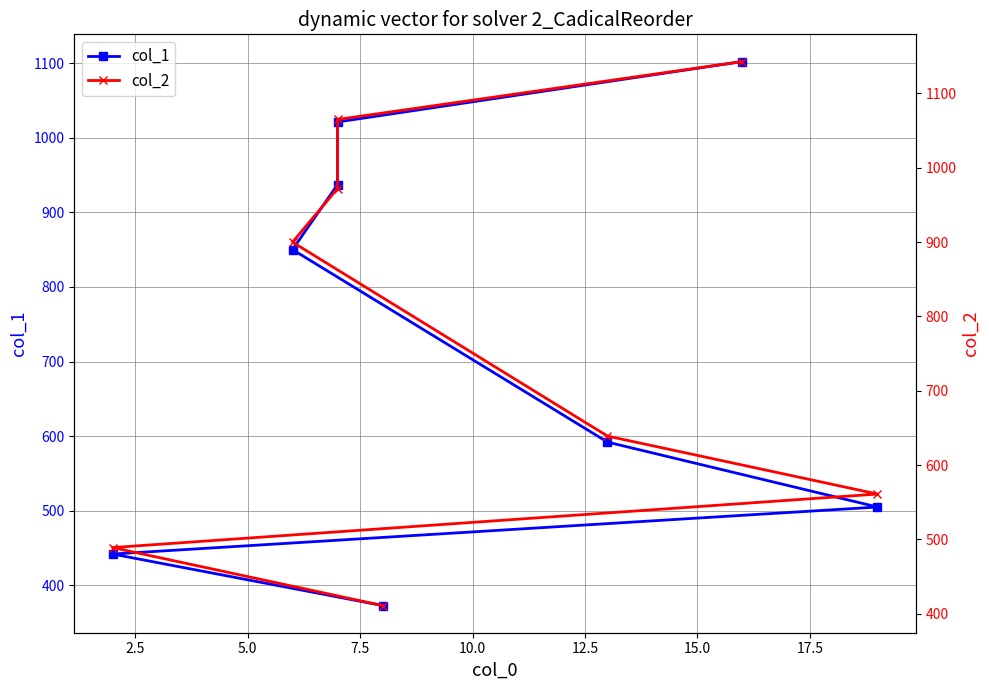

How many data points does each series have?

8